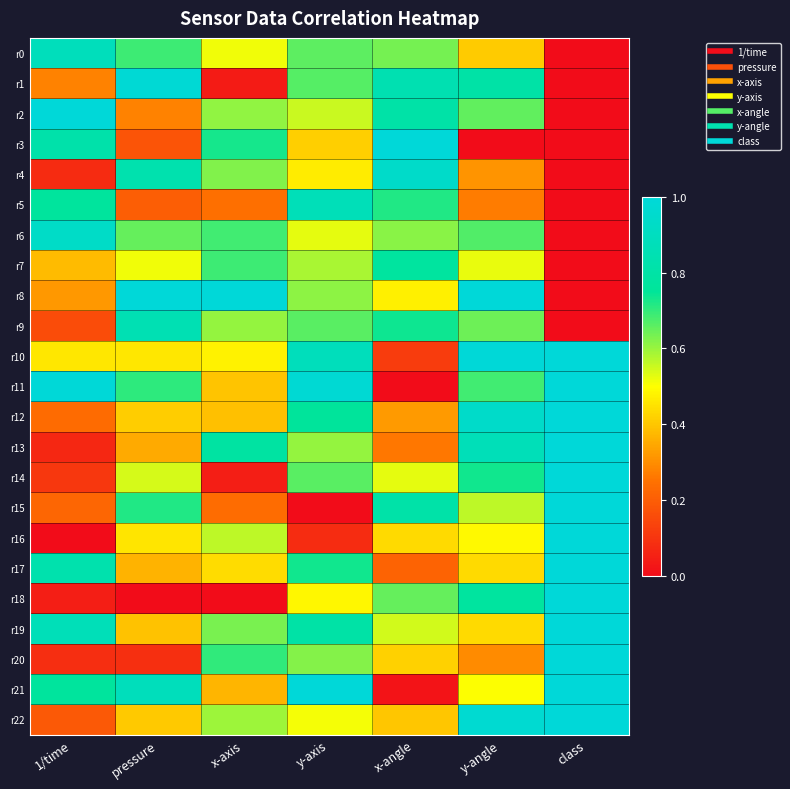

What is the spread (max minus min) of values at class?

1.0